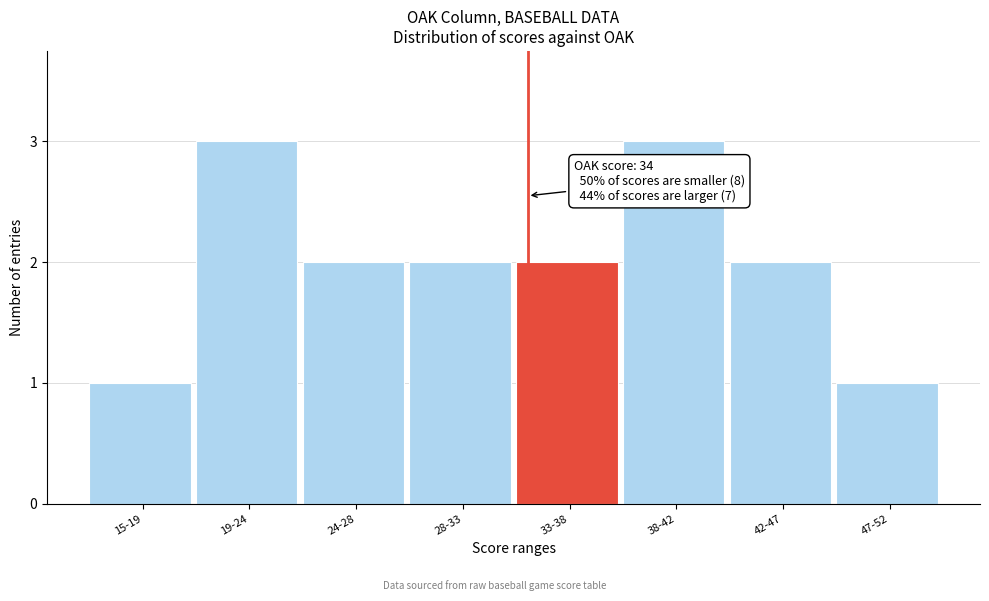

Reading left to right, extract all data points from this chart.

1	3	2	2	2	3	2	1